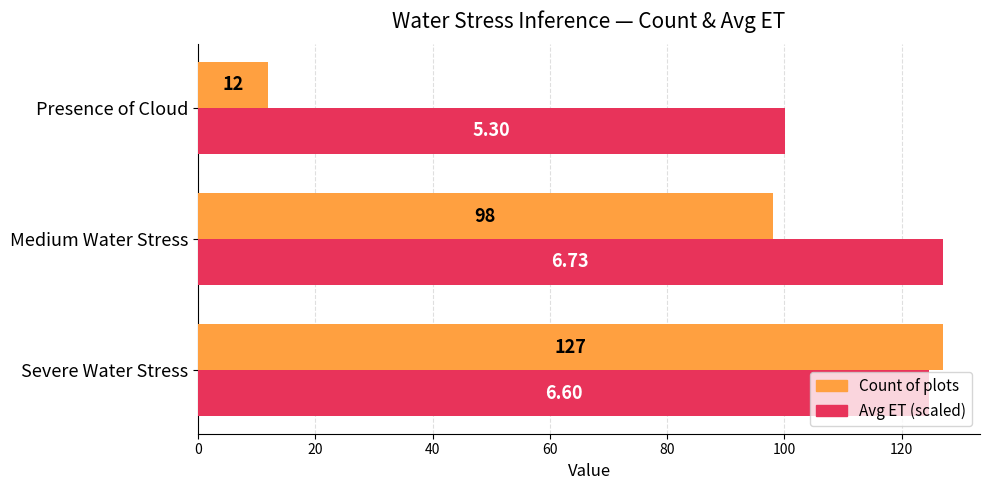

Count the number of categories in the chart.

3